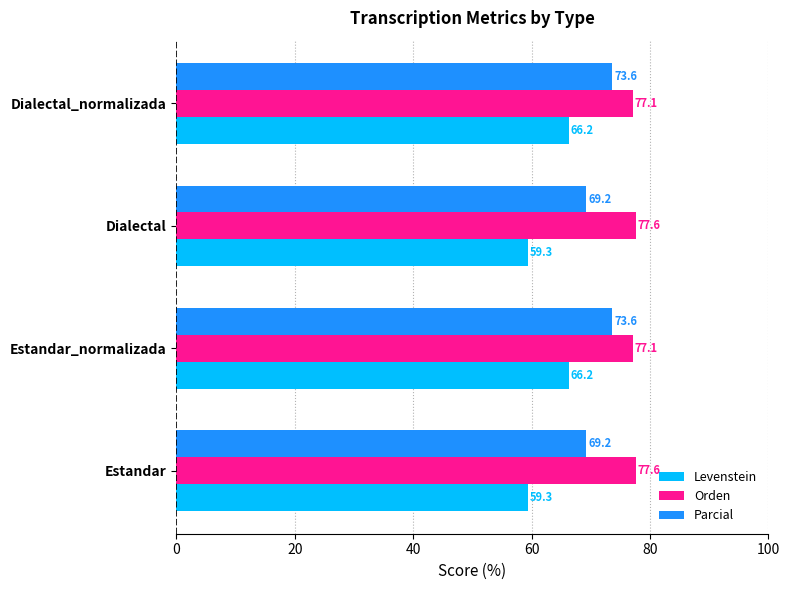

At how many categories does at least one series exceed 61?

4